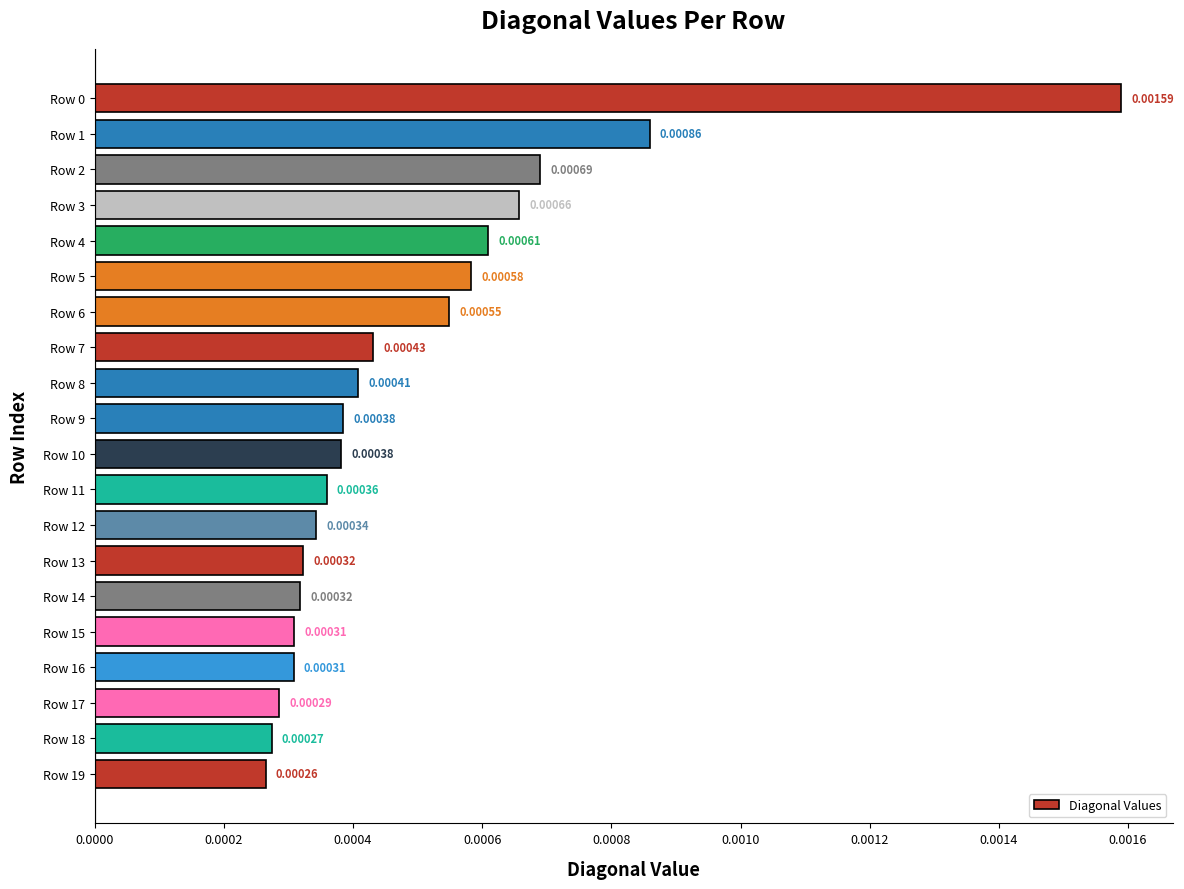

Which has a higher value, Row 15 or Row 13?

Row 13